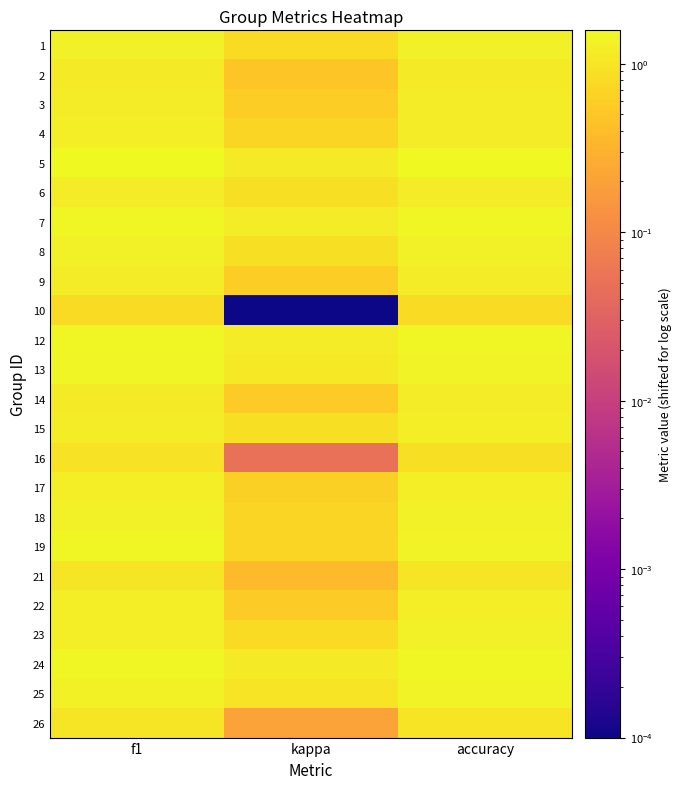

Reading left to right, transcribe all the data shown in this chart.

1: f1=1.3	kappa=0.8	accuracy=1.3
2: f1=1.2	kappa=0.5	accuracy=1.2
3: f1=1.2	kappa=0.6	accuracy=1.2
4: f1=1.2	kappa=0.7	accuracy=1.2
5: f1=1.6	kappa=1.2	accuracy=1.6
6: f1=1.2	kappa=0.9	accuracy=1.2
7: f1=1.5	kappa=1.2	accuracy=1.5
8: f1=1.3	kappa=0.9	accuracy=1.3
9: f1=1.2	kappa=0.6	accuracy=1.2
10: f1=0.8	kappa=0.0	accuracy=0.8
12: f1=1.5	kappa=1.2	accuracy=1.5
13: f1=1.4	kappa=1.1	accuracy=1.4
14: f1=1.2	kappa=0.6	accuracy=1.2
15: f1=1.2	kappa=0.9	accuracy=1.2
16: f1=0.9	kappa=0.1	accuracy=0.9
17: f1=1.2	kappa=0.6	accuracy=1.2
18: f1=1.3	kappa=0.7	accuracy=1.3
19: f1=1.5	kappa=0.7	accuracy=1.4
21: f1=1.0	kappa=0.4	accuracy=1.0
22: f1=1.2	kappa=0.6	accuracy=1.2
23: f1=1.3	kappa=0.8	accuracy=1.3
24: f1=1.5	kappa=1.1	accuracy=1.5
25: f1=1.4	kappa=1.0	accuracy=1.4
26: f1=1.0	kappa=0.2	accuracy=1.0